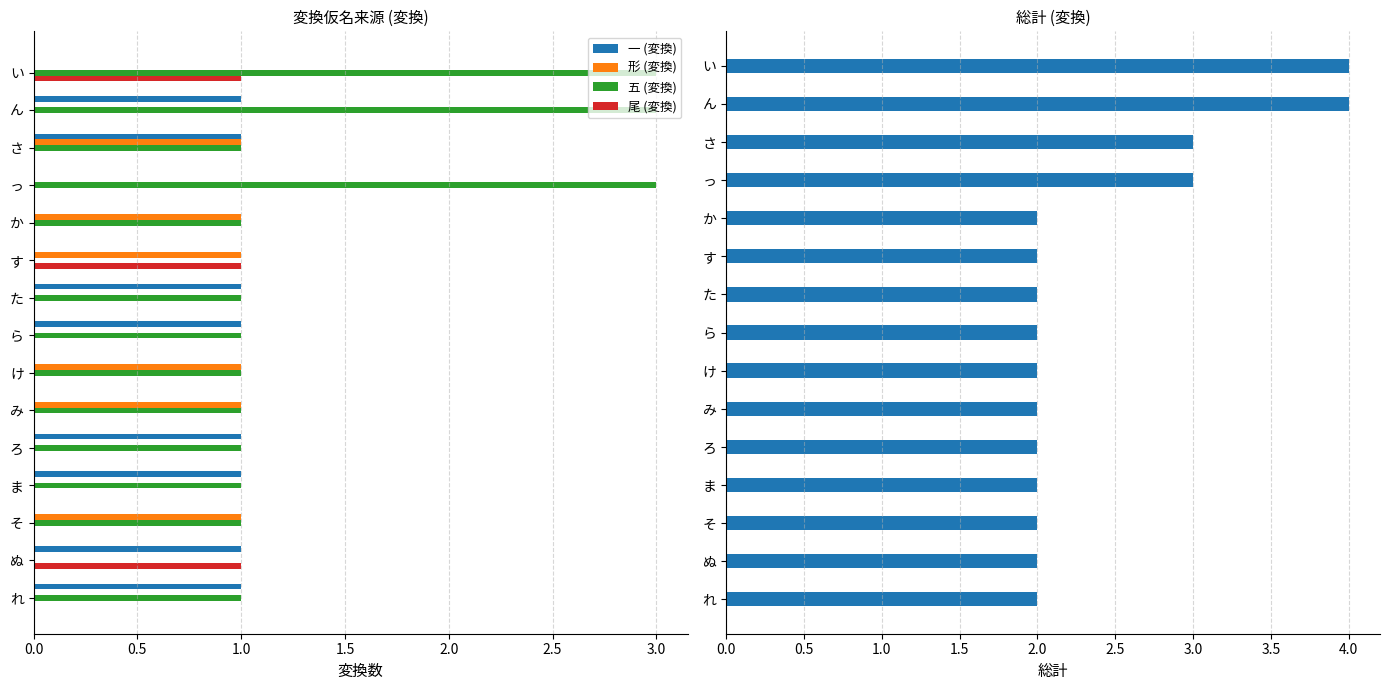

How many bars are there in total?

75